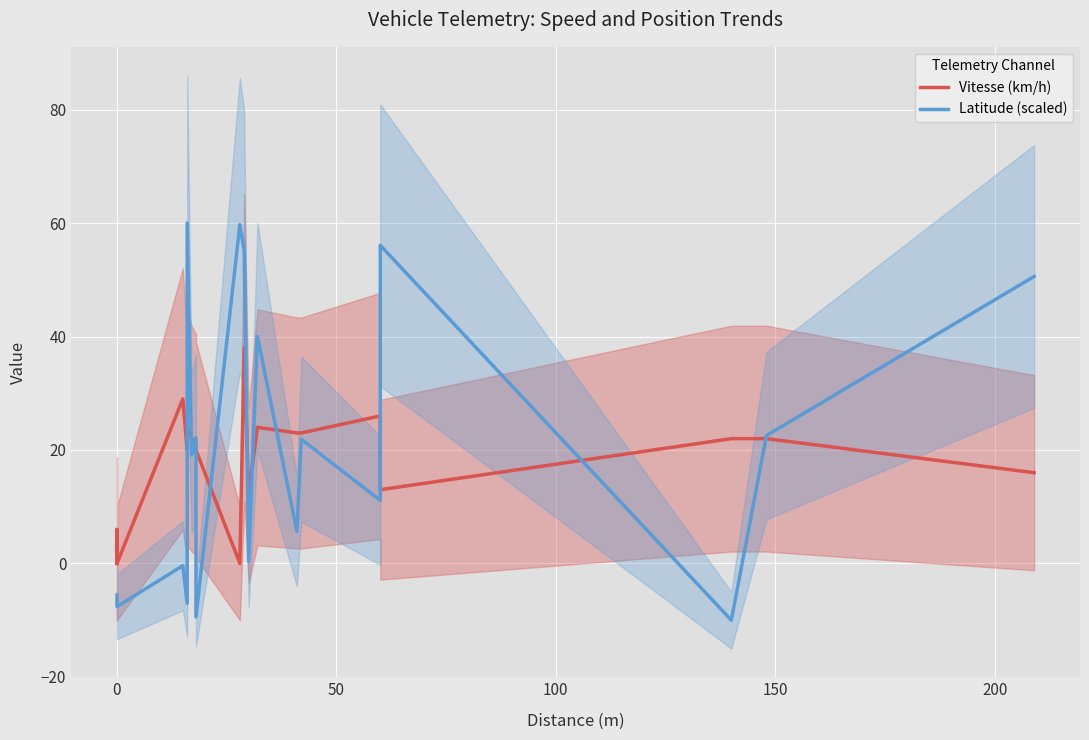

The value of Vitesse (km/h) at 250 is 5.7. True or false?

False